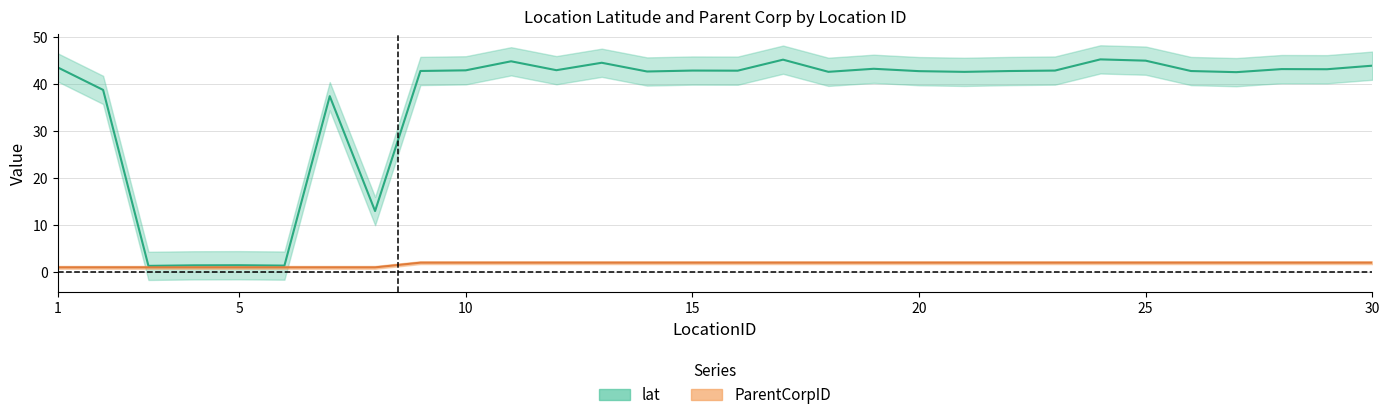

Reading right to left, what are all the values shown in this chart?

lat: 43.9	43.1	43.2	42.5	42.8	45.0	45.2	42.9	42.8	42.6	42.7	43.2	42.6	45.2	42.8	42.9	42.7	44.5	42.9	44.8	42.9	42.8	13.0	37.4	1.4	1.5	1.4	1.3	38.8	43.5
ParentCorpID: 2.0	2.0	2.0	2.0	2.0	2.0	2.0	2.0	2.0	2.0	2.0	2.0	2.0	2.0	2.0	2.0	2.0	2.0	2.0	2.0	2.0	2.0	1.0	1.0	1.0	1.0	1.0	1.0	1.0	1.0